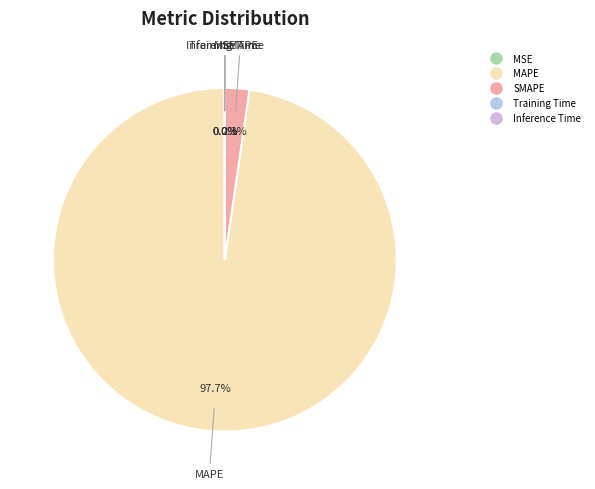

To the nearest percent, what is the average slice percentage?

20%